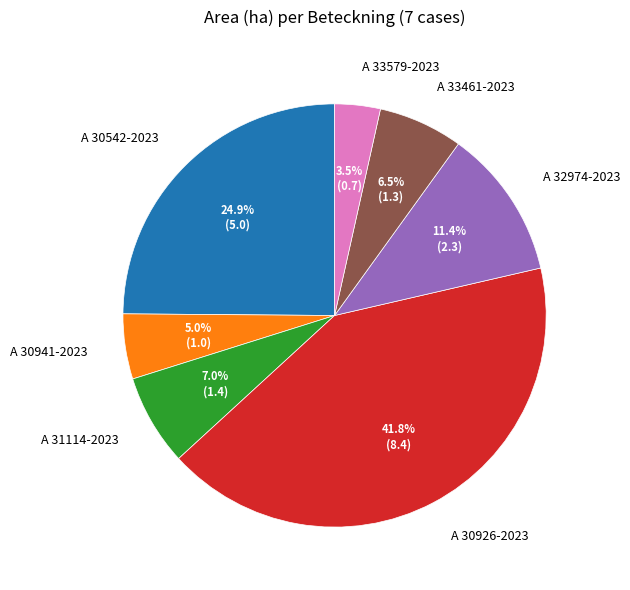

To the nearest percent, what percentage of the pie is A 31114-2023?

7%